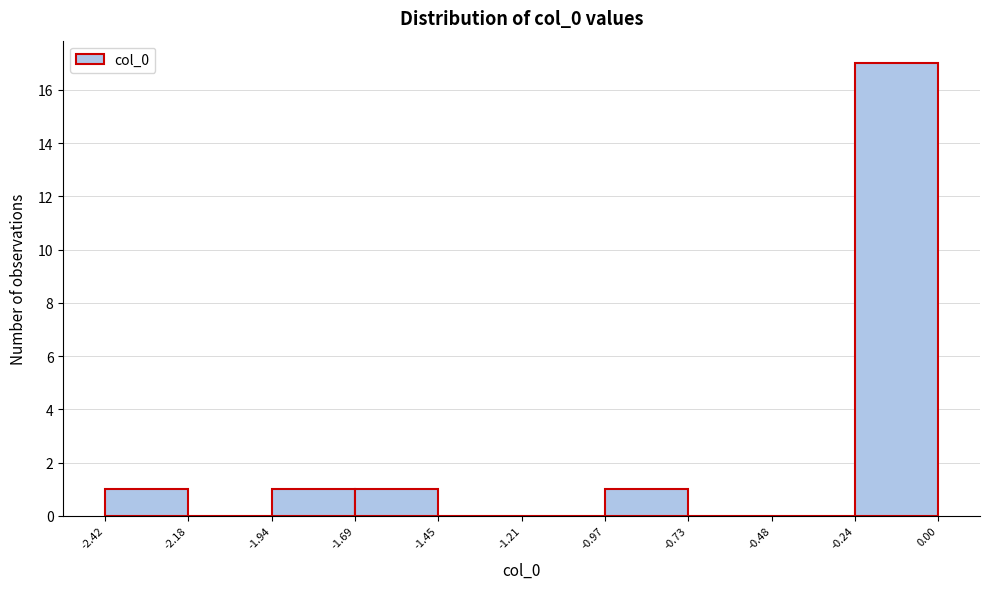

Reading left to right, list every bar in this chart as the range it spans on the x-axis followed by its height. The values are not printed on the chart, so give them approximately, as read against the axis.

-2.42 to -2.18: 1
-2.18 to -1.94: 0
-1.94 to -1.69: 1
-1.69 to -1.45: 1
-1.45 to -1.21: 0
-1.21 to -0.97: 0
-0.97 to -0.73: 1
-0.73 to -0.48: 0
-0.48 to -0.24: 0
-0.24 to 0.00: 17